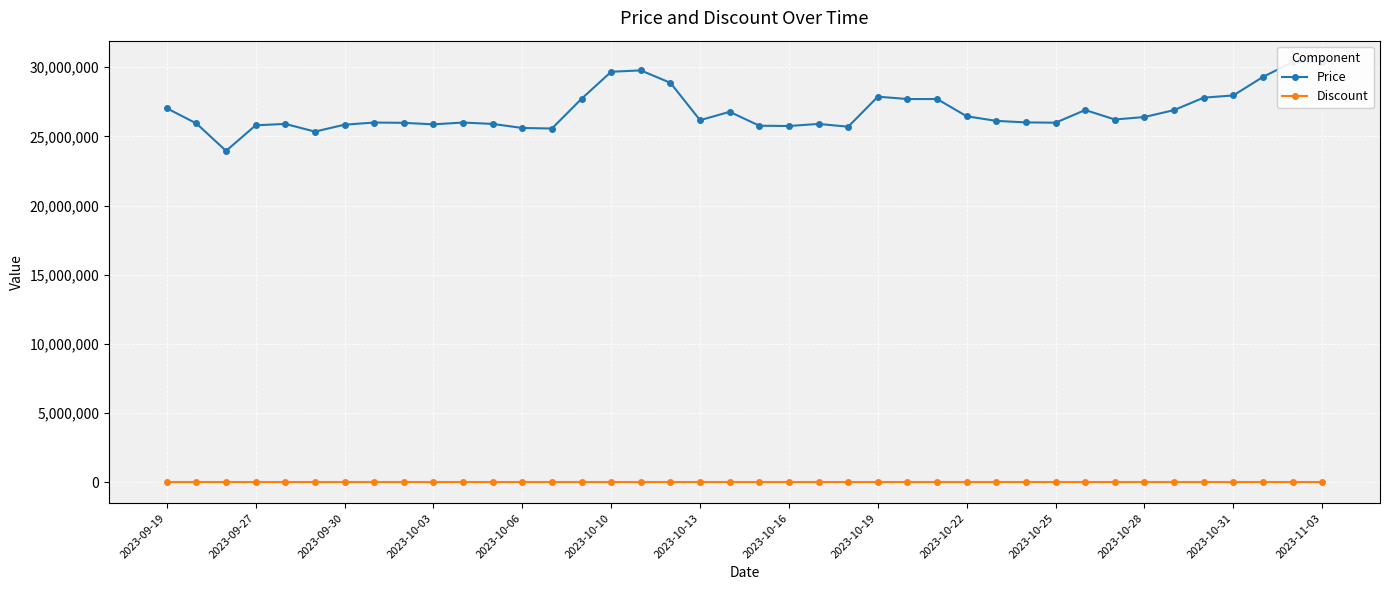

How many lines are shown in the chart?

2